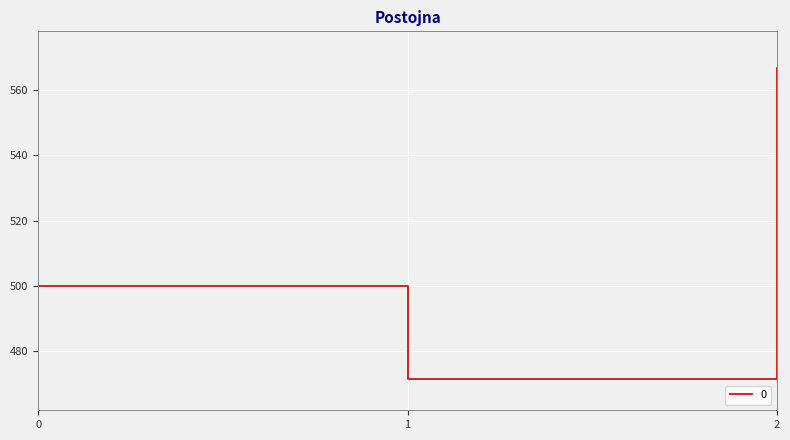

Reading right to left, what are all the values shown in this chart?

2=566.7	1=471.4	0=500.0